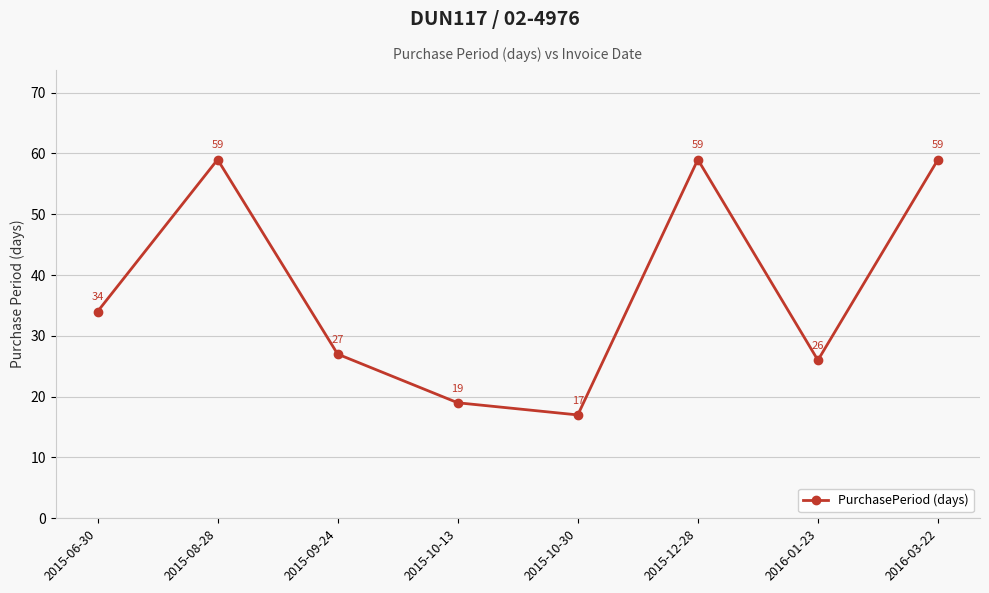

At which label is the value closest to 38?

2015-06-30